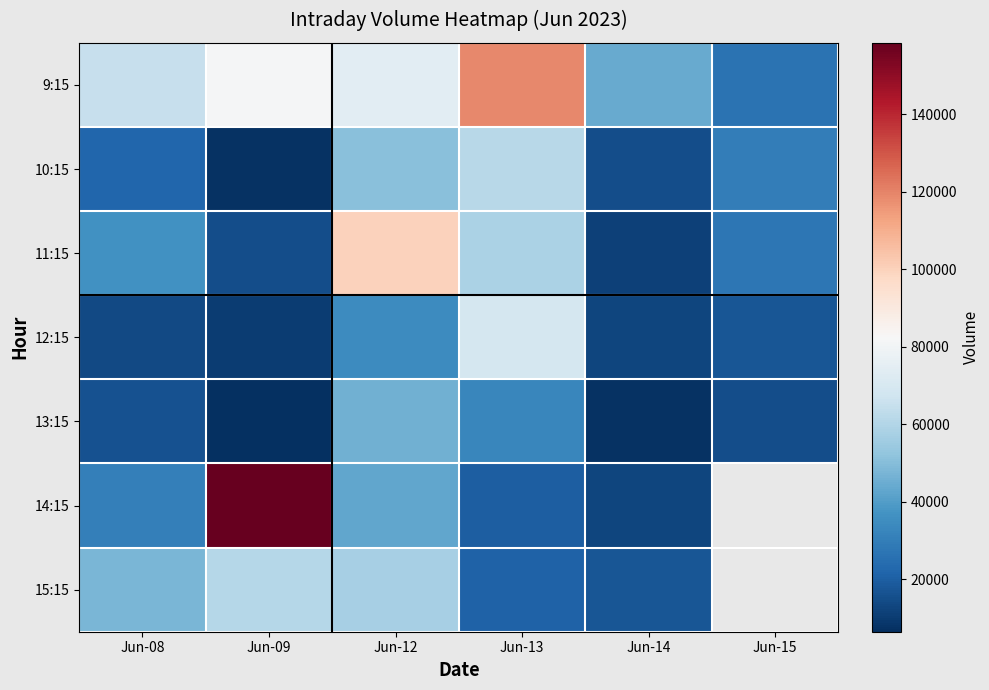

At how many categories does at least one series exceed 79452?

3